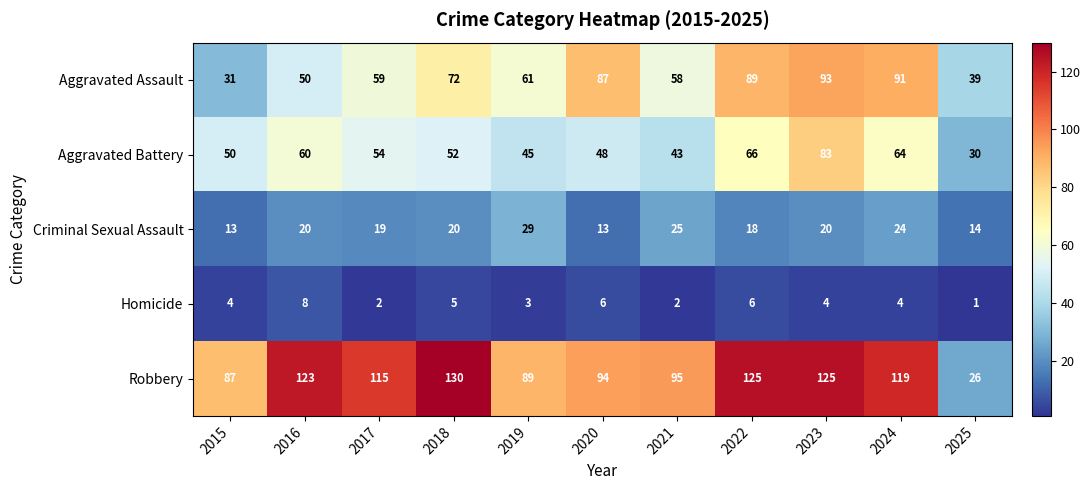

What is the difference between the highest and lowest values at 2020?

88